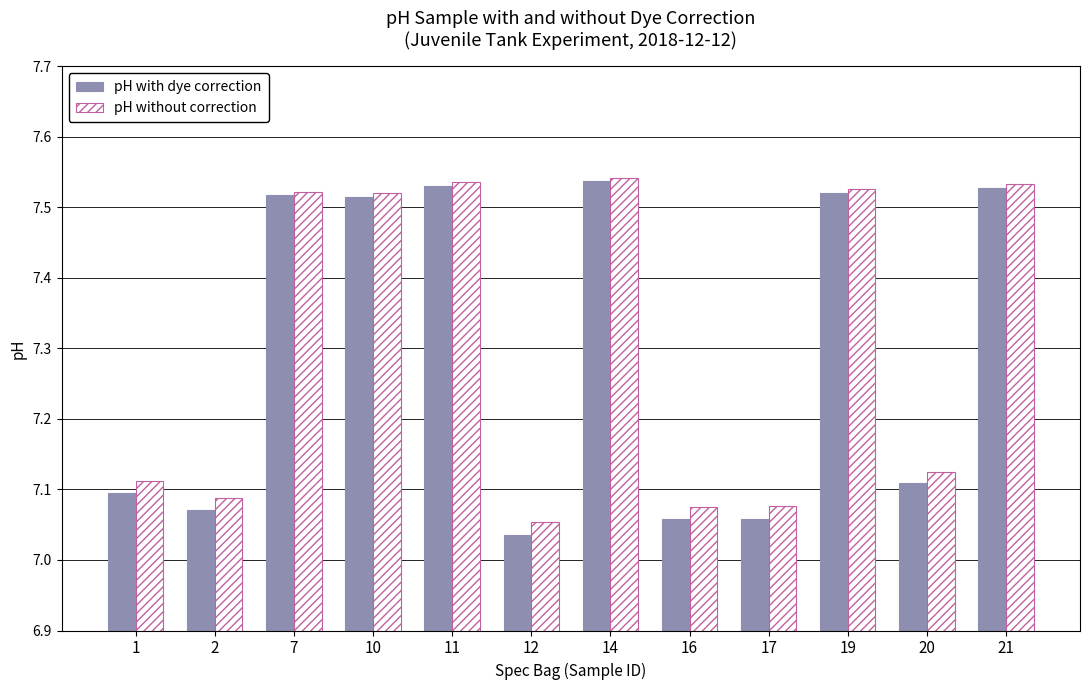

What is the sum of all pH without correction values?

87.7